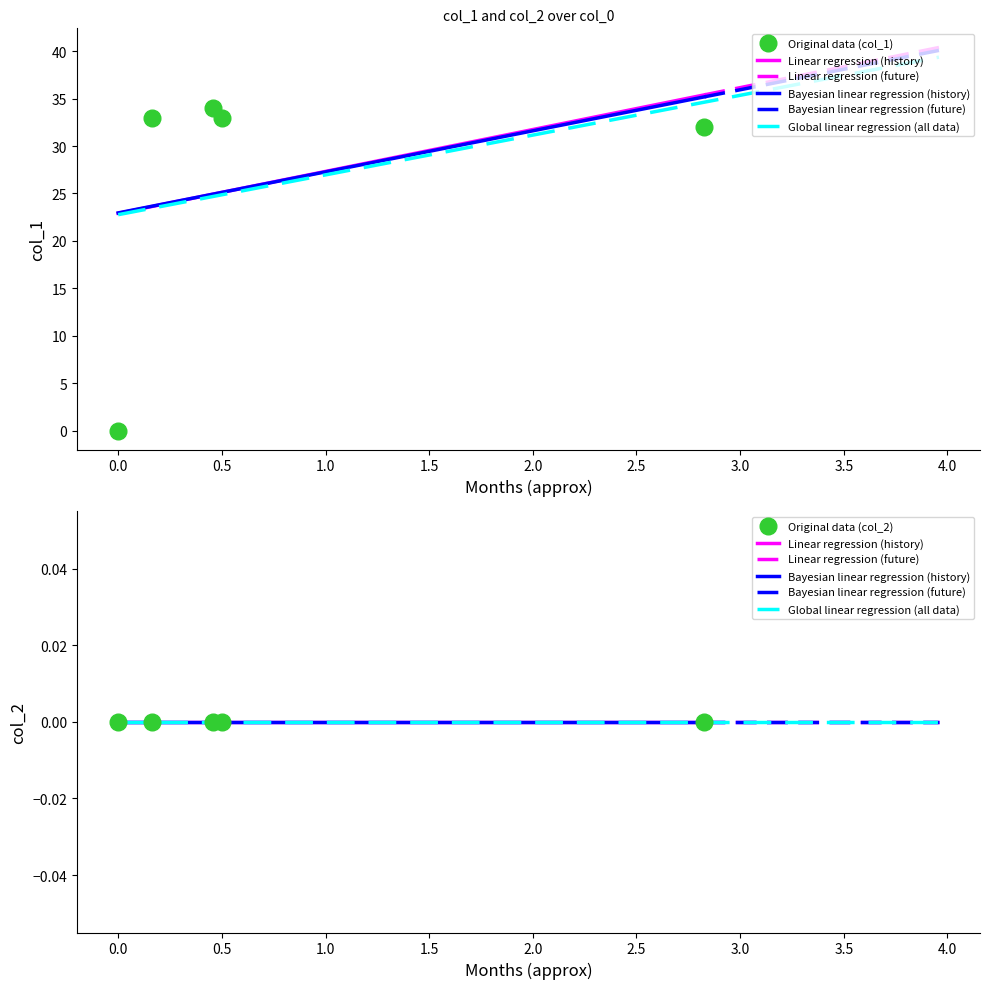

What is the value of the Original data (col_1) point at the 4th from the left?

33